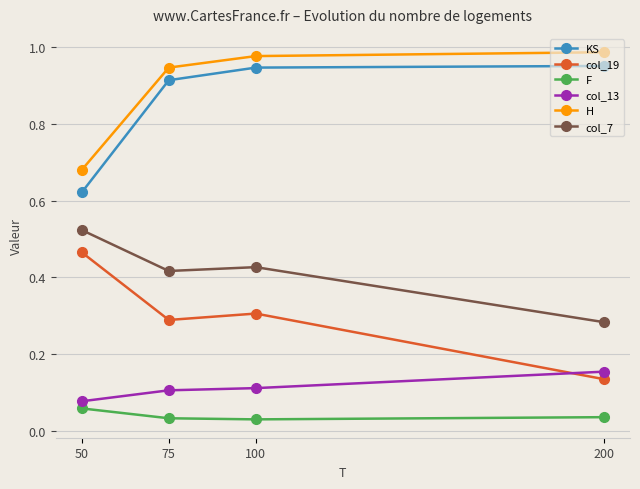

What is the total value across all series at 200?

2.5